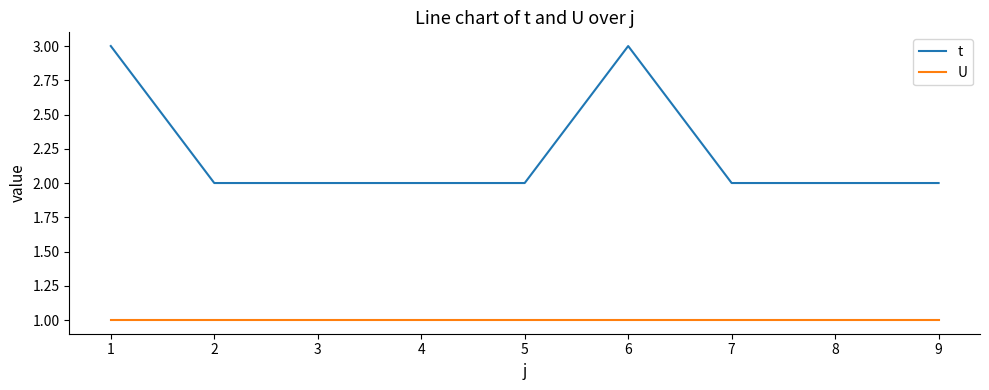

Is the value of t at 7 greater than the value of U at 7?

Yes